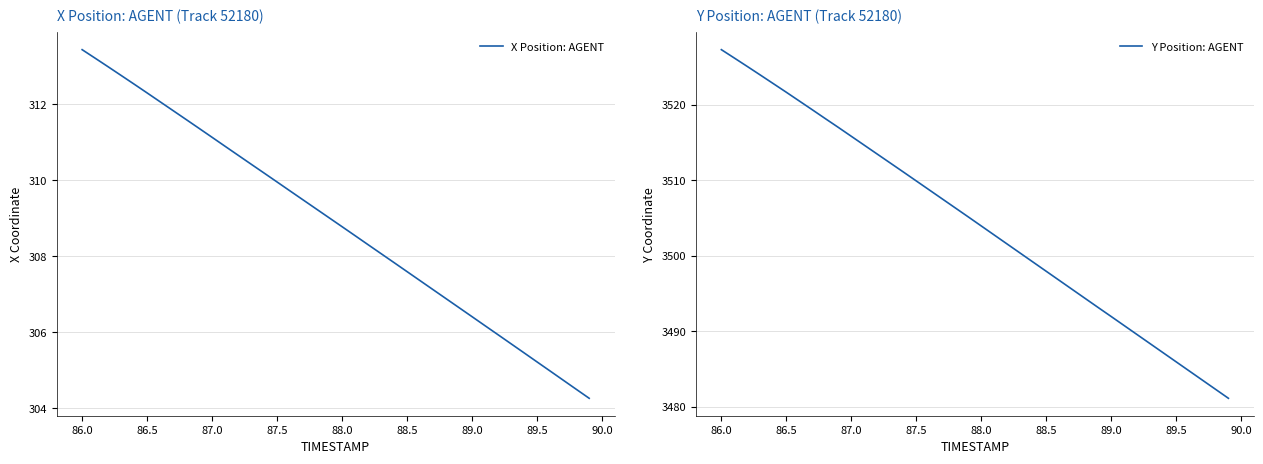

Which series has the largest total across all categories?

Y Position: AGENT